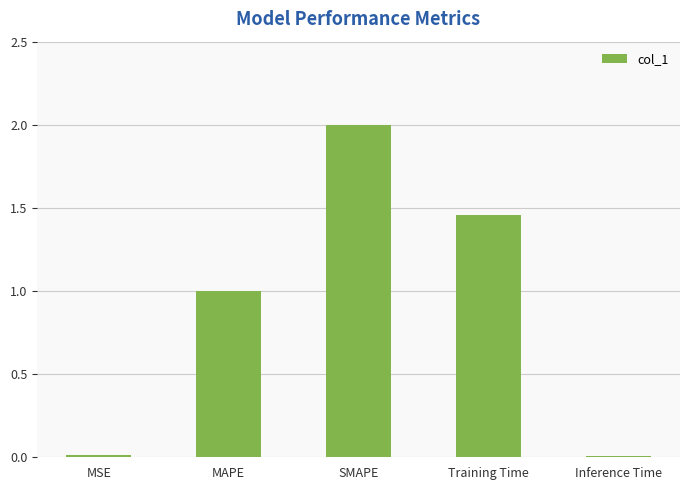

What is the greatest value displayed?

2.0